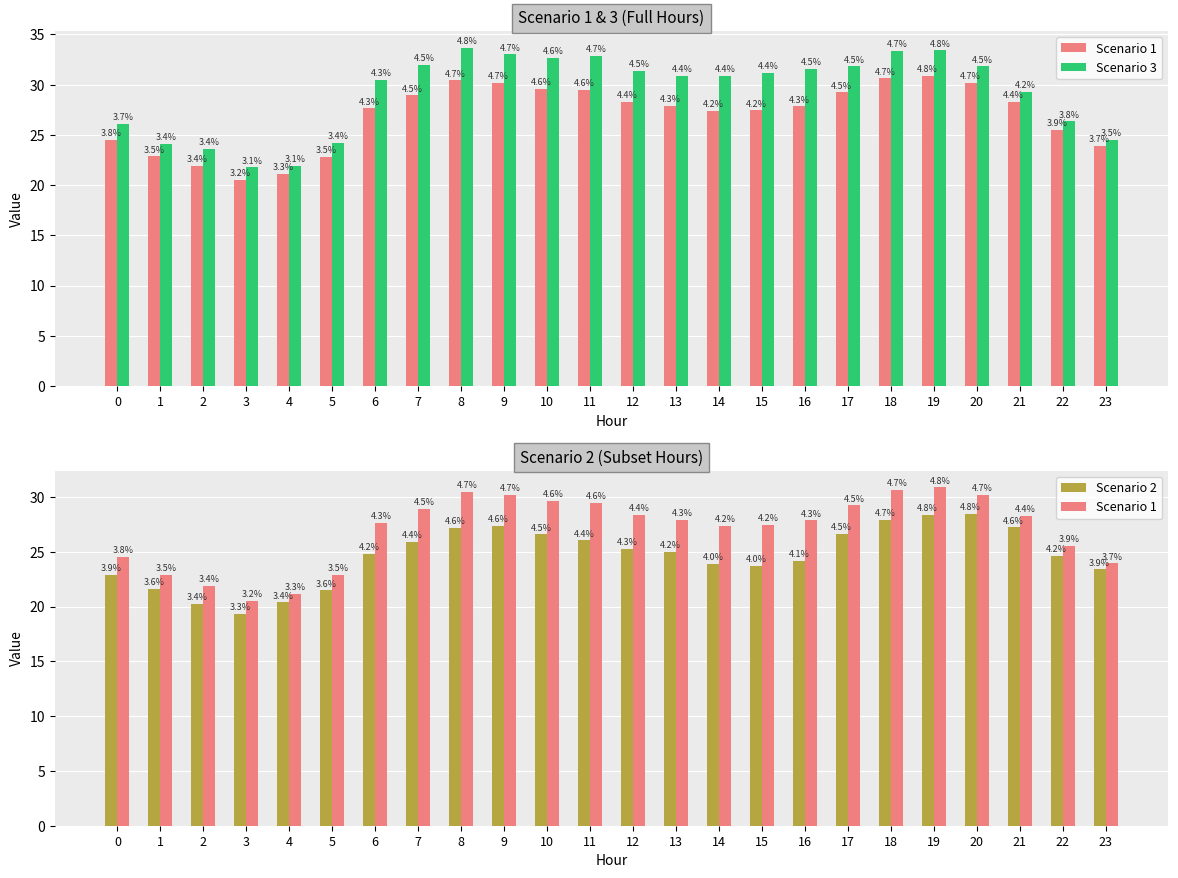

Which has a higher value, 15 or 2?

15